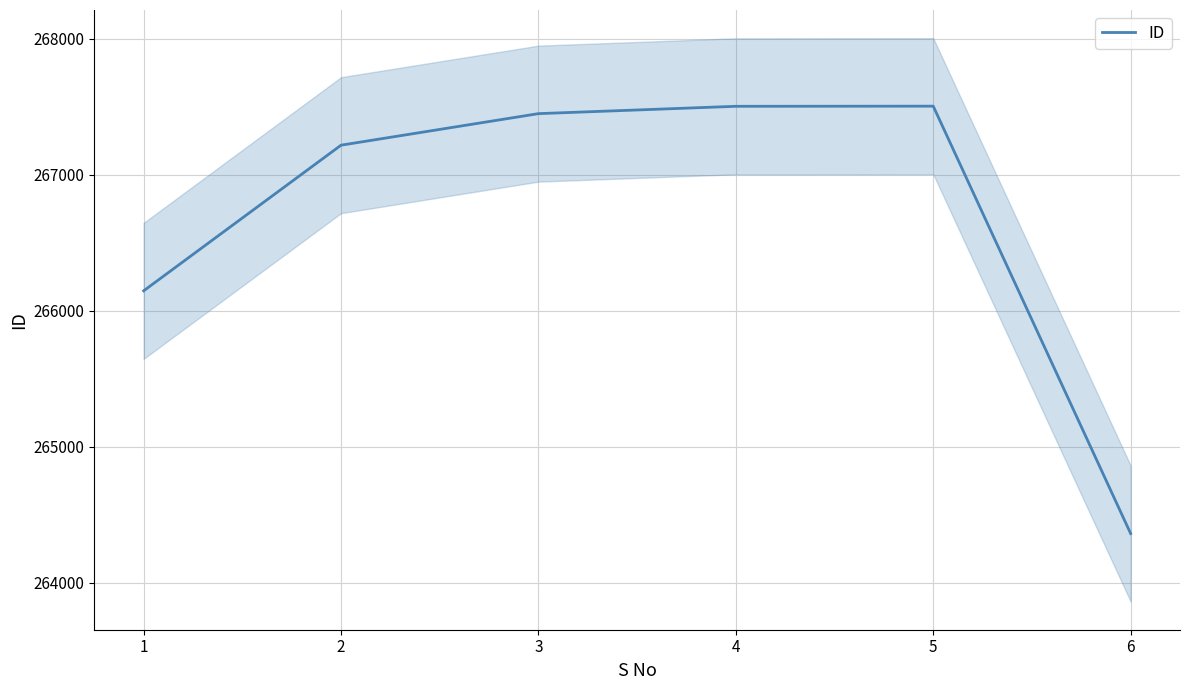

What is the maximum value for ID?

267506